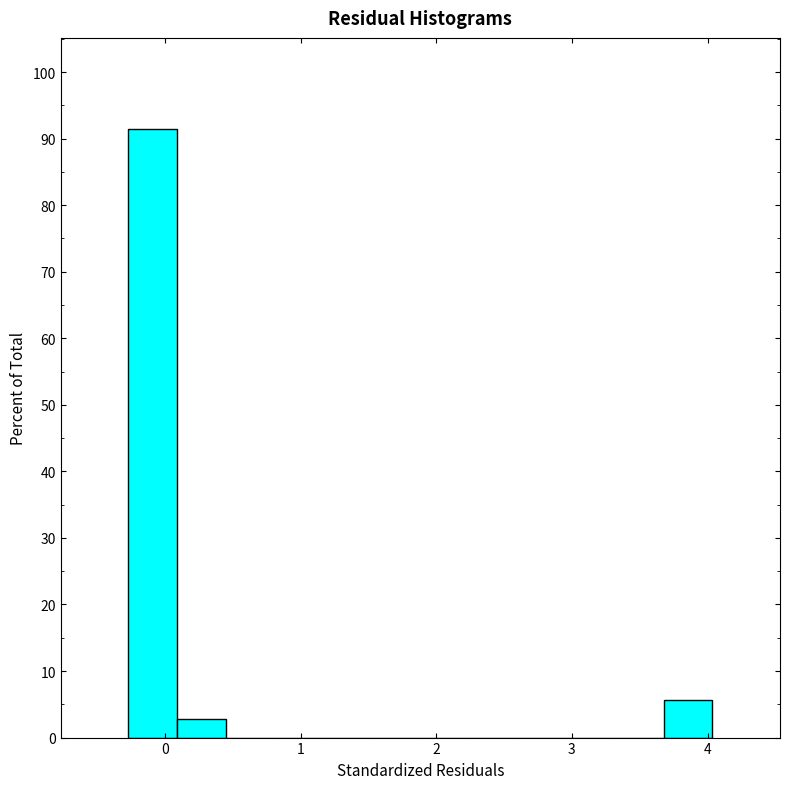

Around what value on the x-axis is the tallest bar? Give the approximate position of its centre, as read against the axis.

-0.1